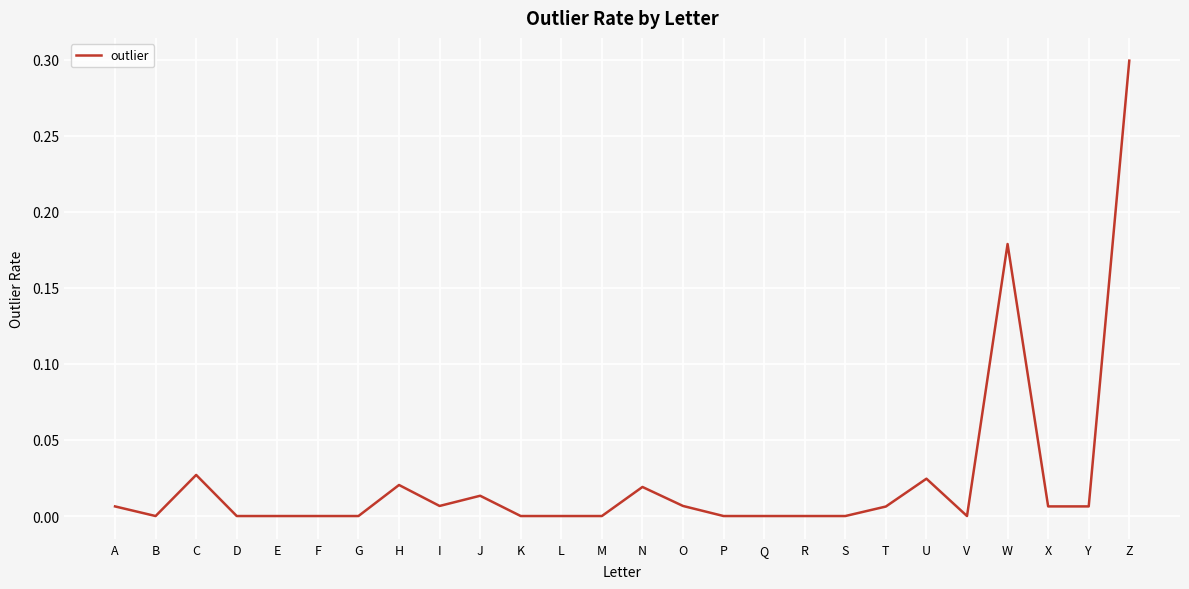

Where is the first local maximum?

C